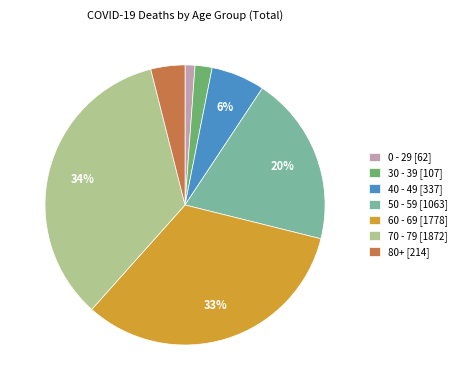

Is the sum of 80+ [214] and 40 - 49 [337] greater than half?

No